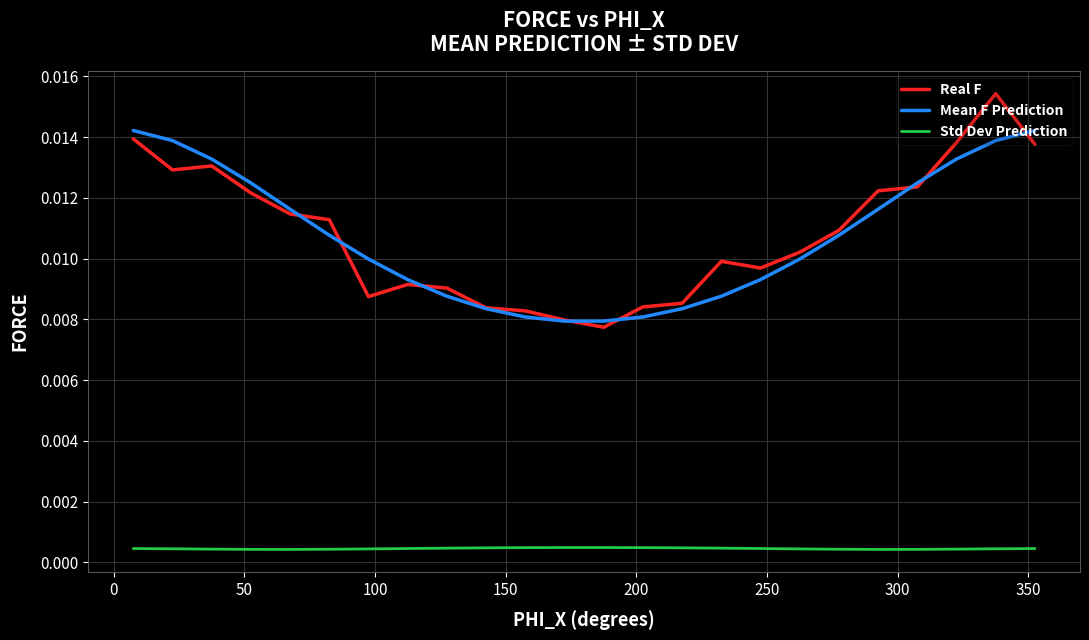

True or false: Std Dev Prediction and Real F cross at least once.

False